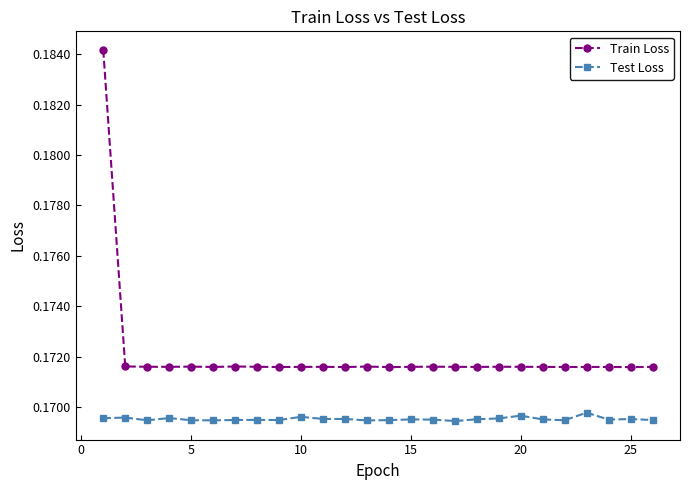

True or false: Train Loss and Test Loss intersect in this chart.

False